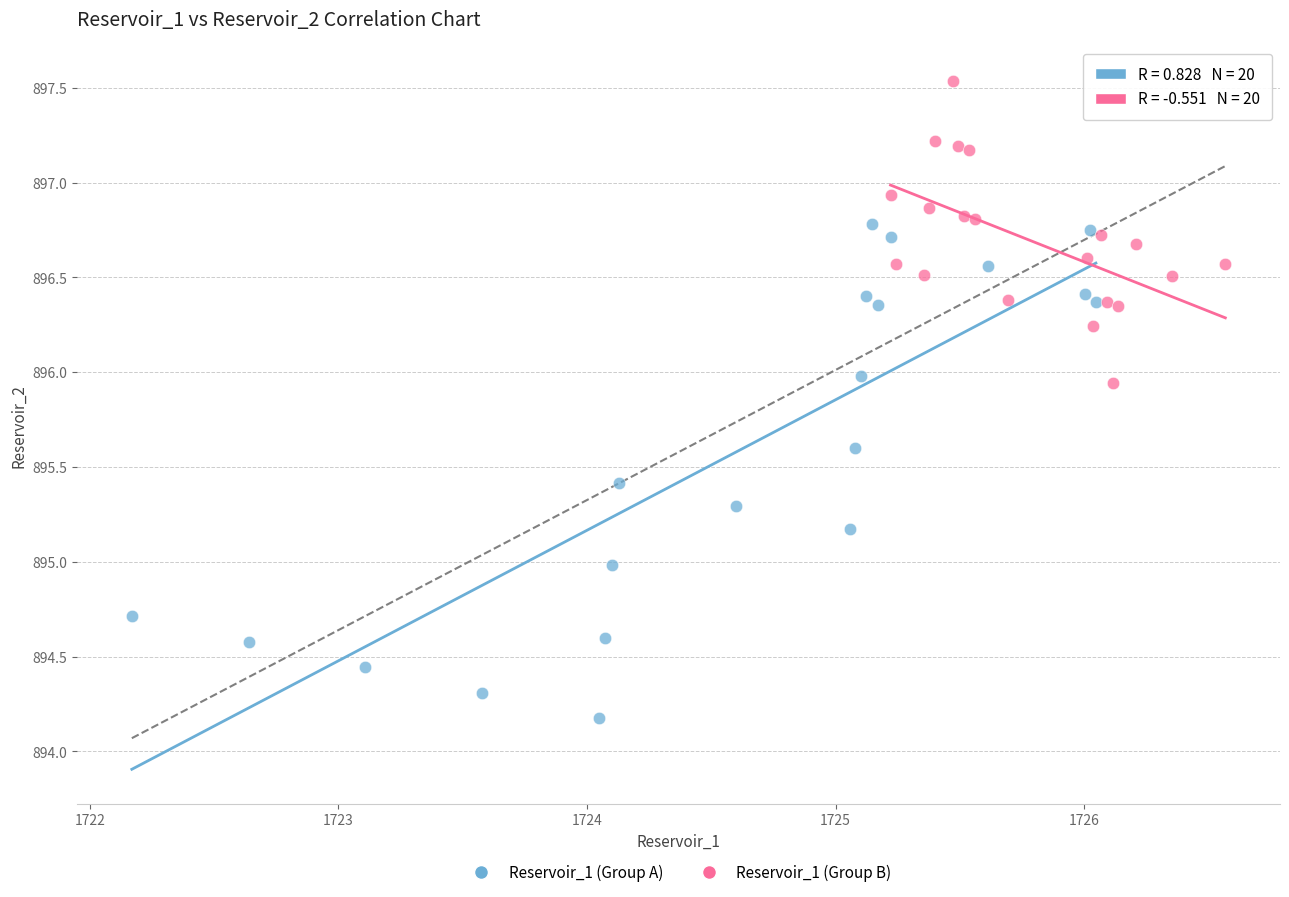

Which series contains the lowest Y value?

Reservoir_1 (Group A)